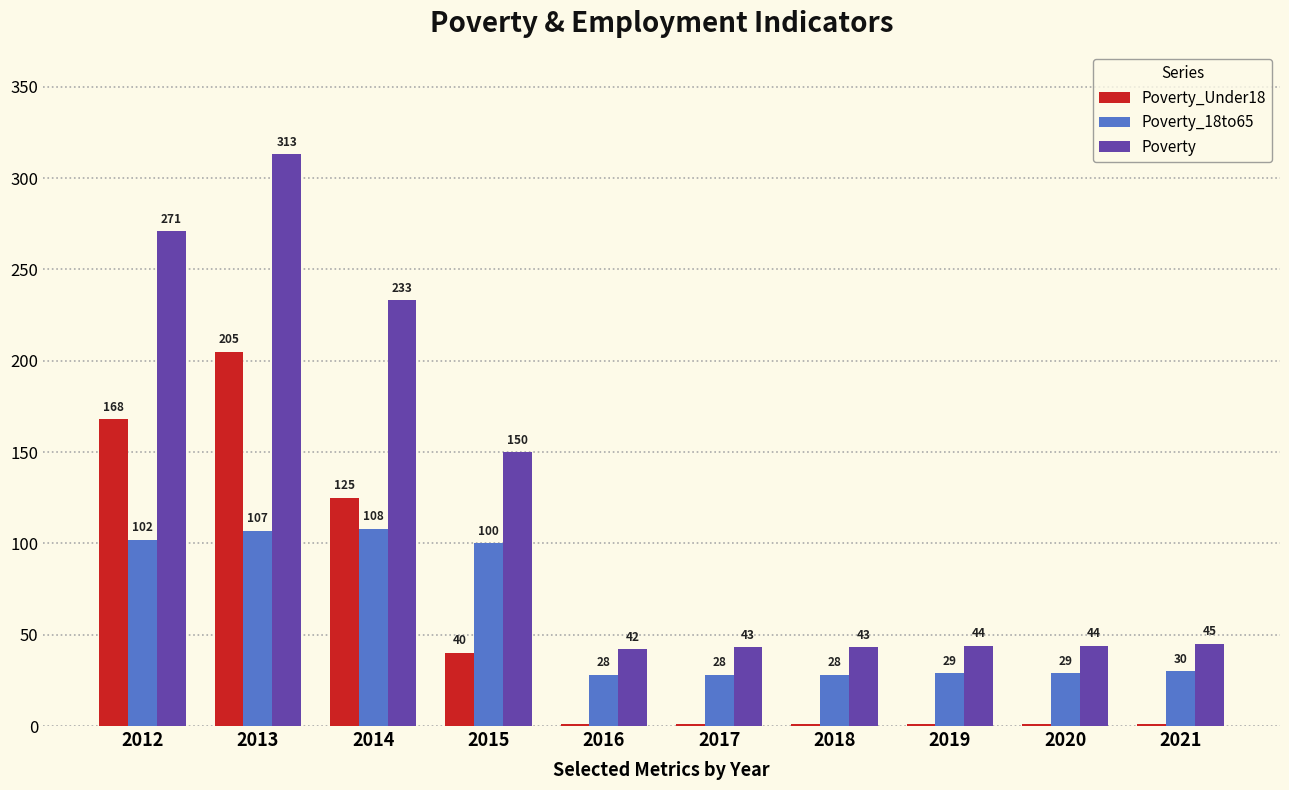

Reading left to right, transcribe all the data shown in this chart.

Poverty_Under18: 2012=168	2013=205	2014=125	2015=40	2016=1	2017=1	2018=1	2019=1	2020=1	2021=1
Poverty_18to65: 2012=102	2013=107	2014=108	2015=100	2016=28	2017=28	2018=28	2019=29	2020=29	2021=30
Poverty: 2012=271	2013=313	2014=233	2015=150	2016=42	2017=43	2018=43	2019=44	2020=44	2021=45